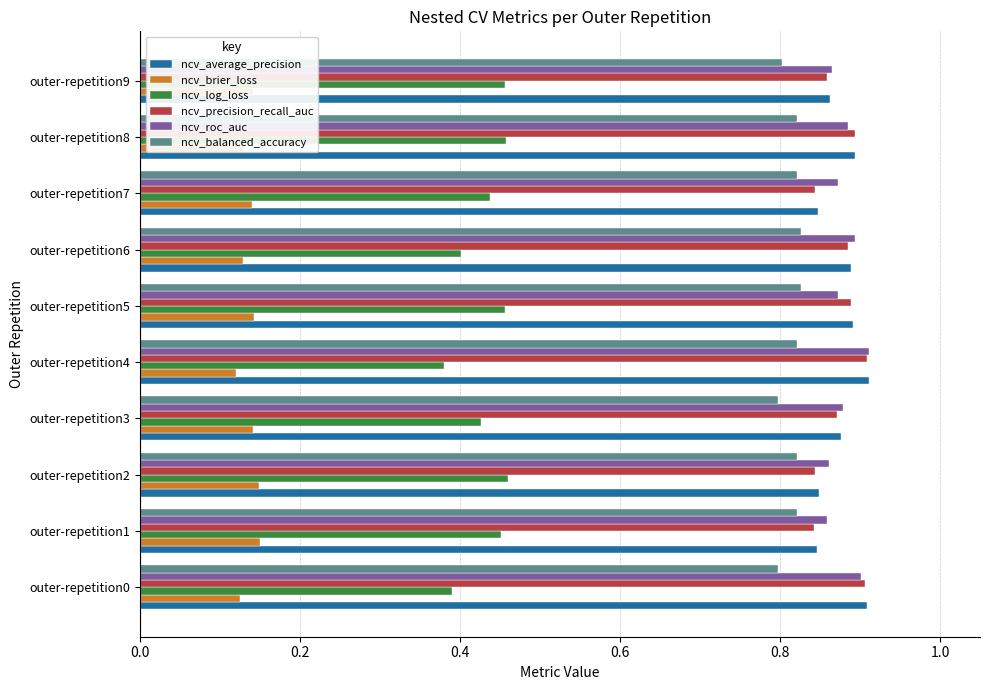

At how many categories does at least one series exceed 0?

10